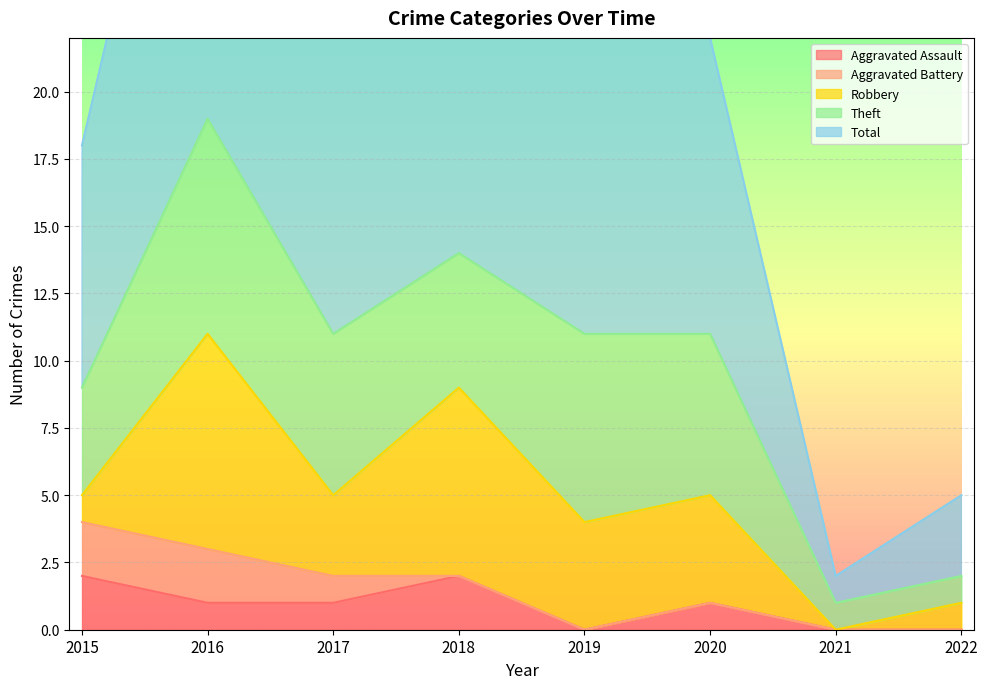

The Aggravated Assault series shows 1 at 2017. True or false?

True